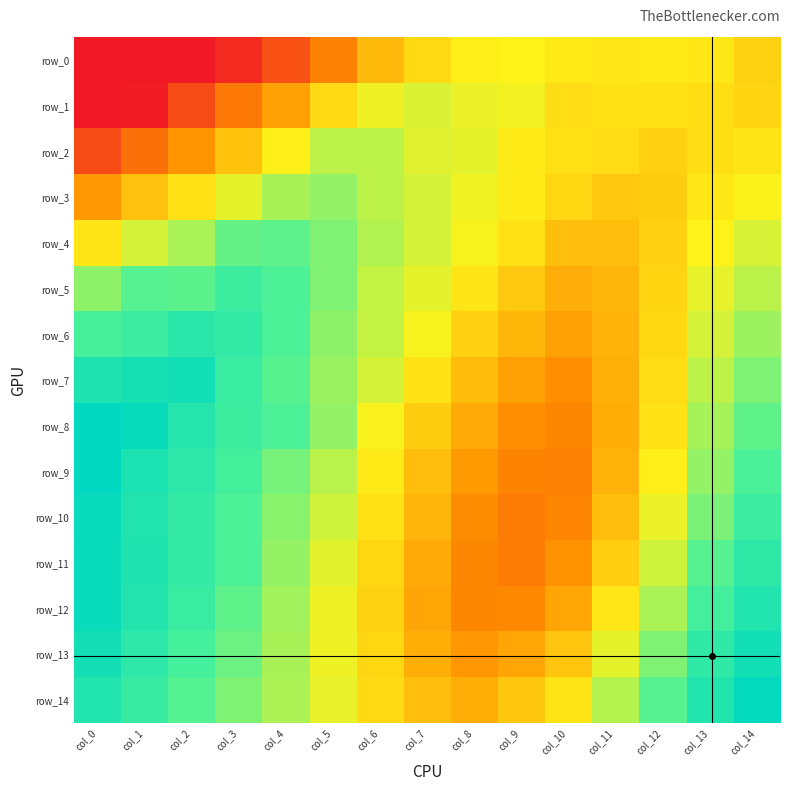

The row_3 series shows 0.9 at col_13. True or false?

True